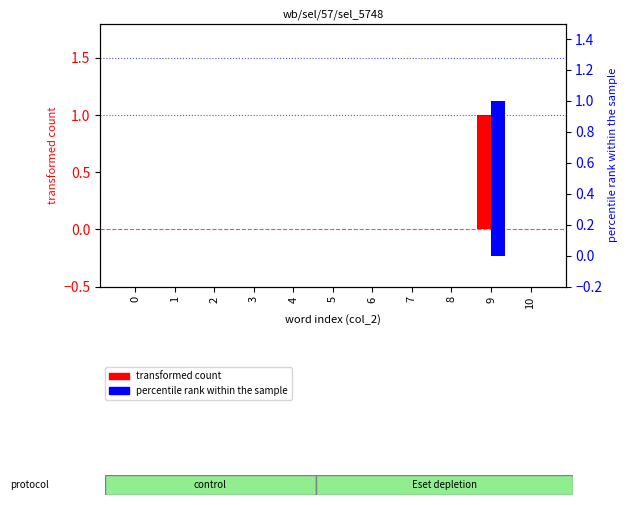

Which series has the largest range (max minus min)?

transformed count